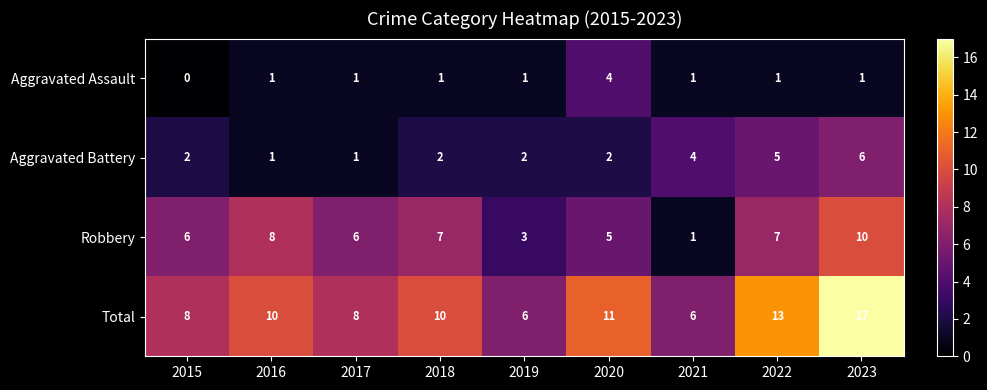

How many distinct data groups are displayed?

4